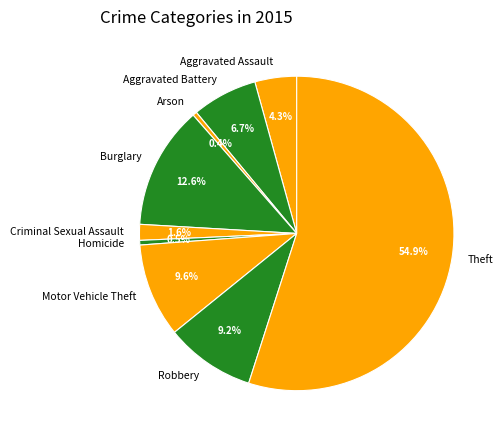

What is the largest slice in the pie chart?

Theft